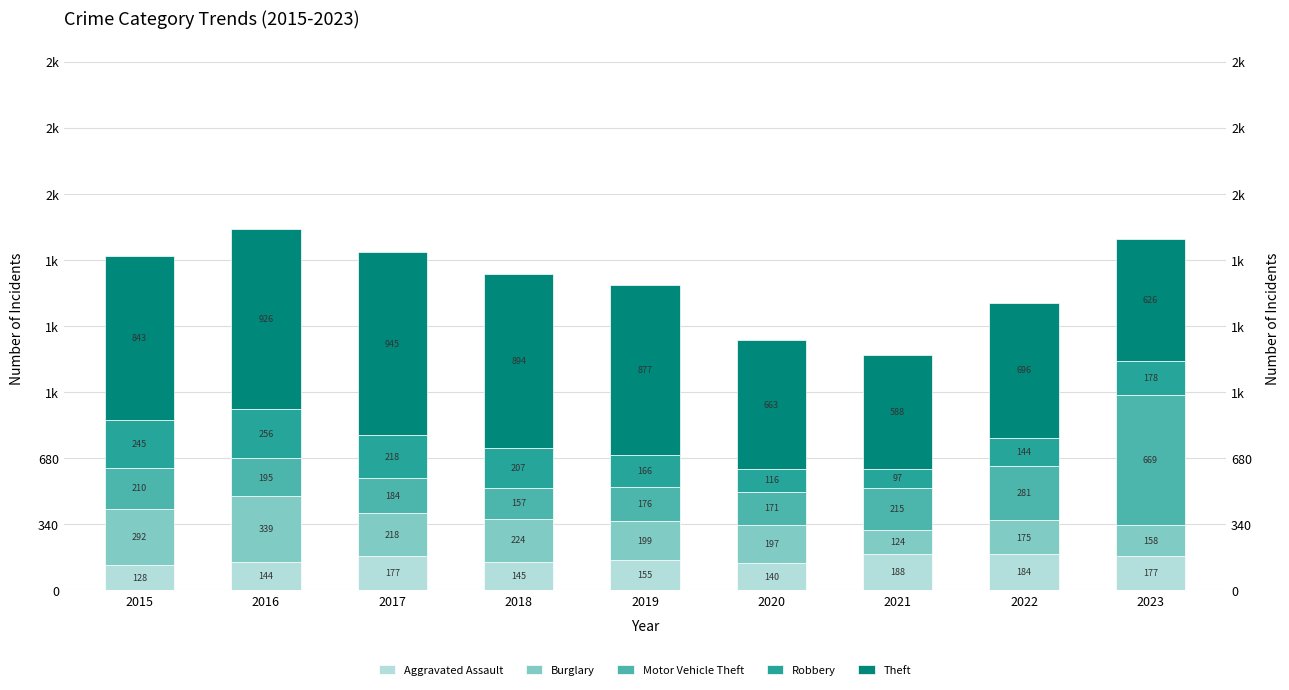

Read the Theft value at 2018, to the nearest 5.

895